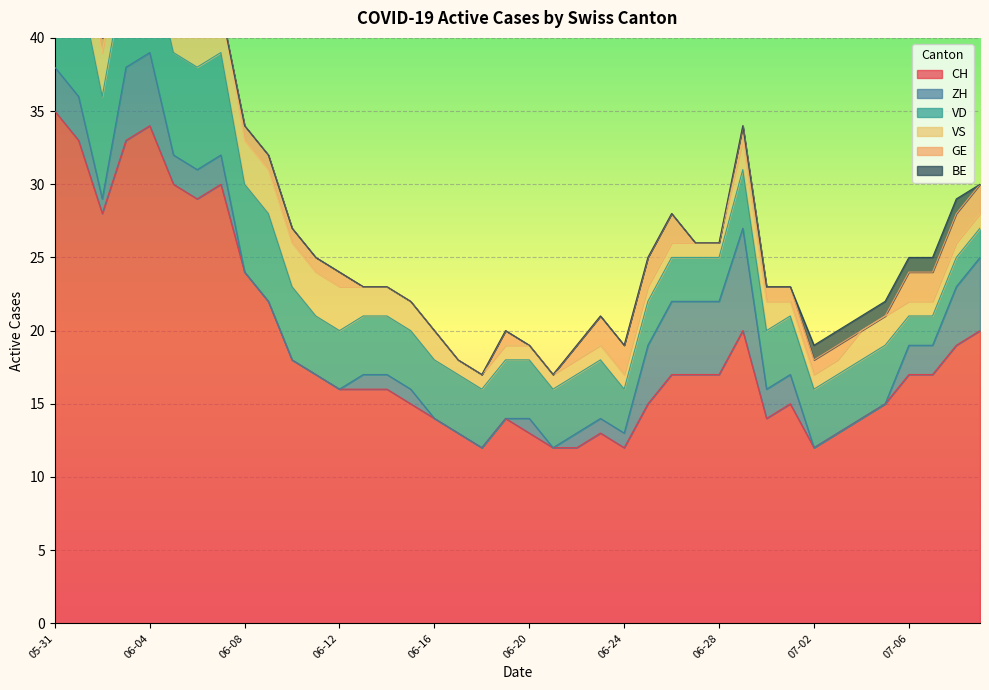

What is the difference between the maximum and minimum values in the VD series?

6